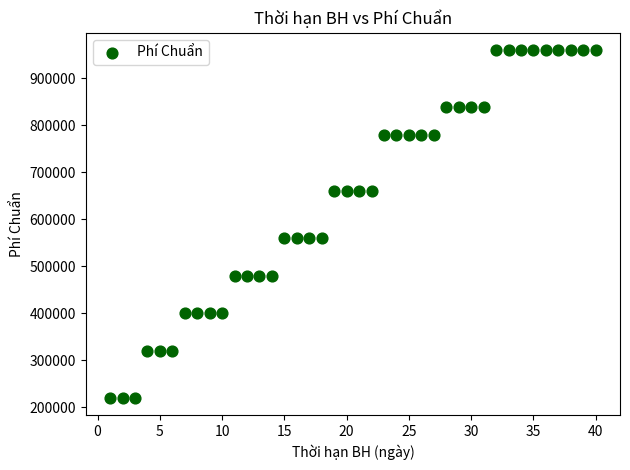

What is the range of X values (max minus min)?

39